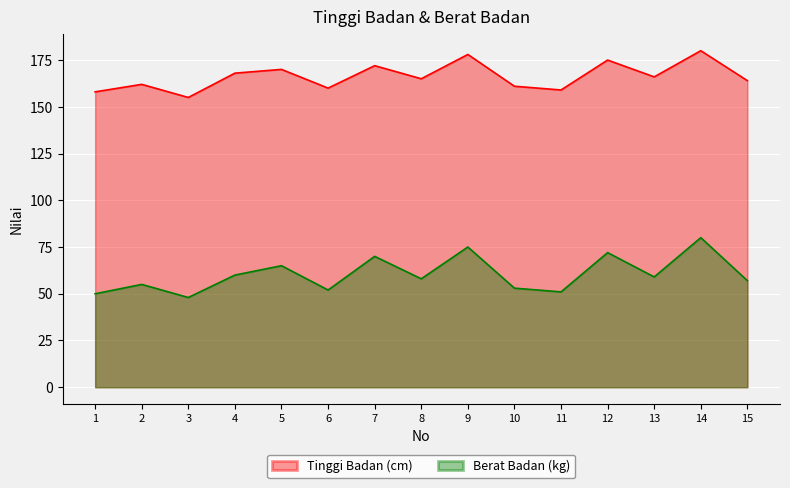

What is the difference between the Tinggi Badan (cm) values at 5 and 14?

10